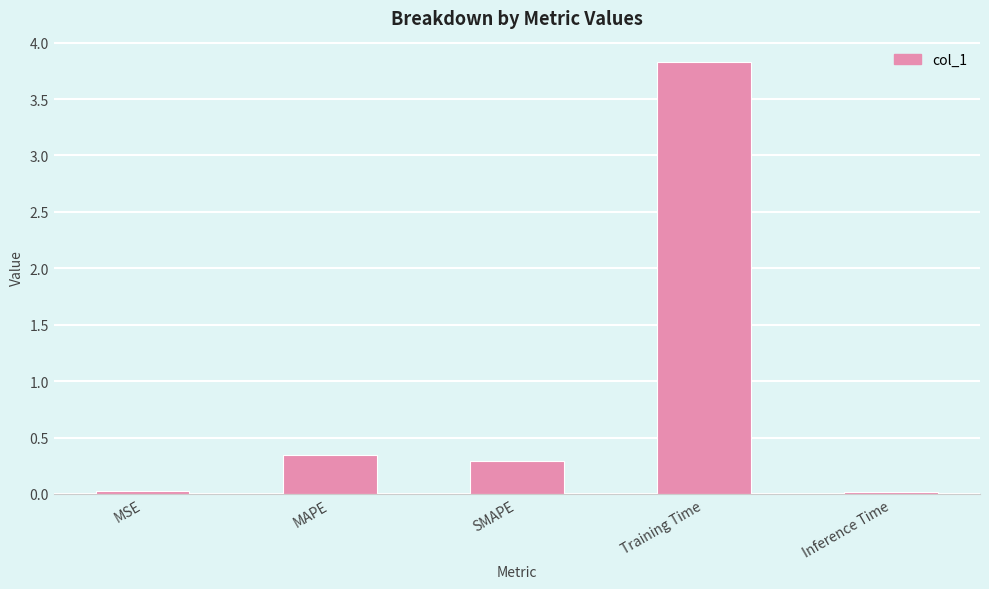

What is the sum of all values?

4.5